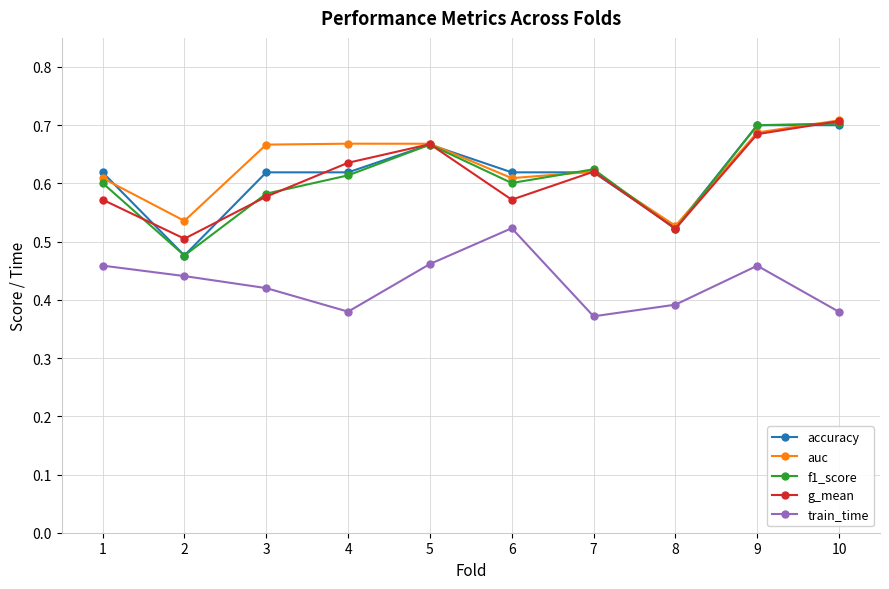

How many accuracy values are between 0 and 1?

10